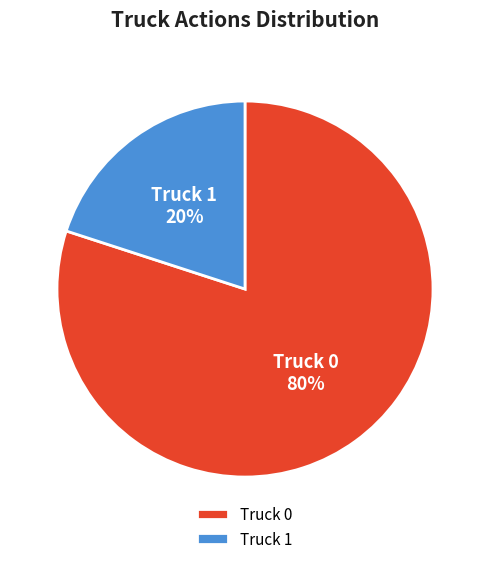

Which has a higher value, Truck 0 or Truck 1?

Truck 0